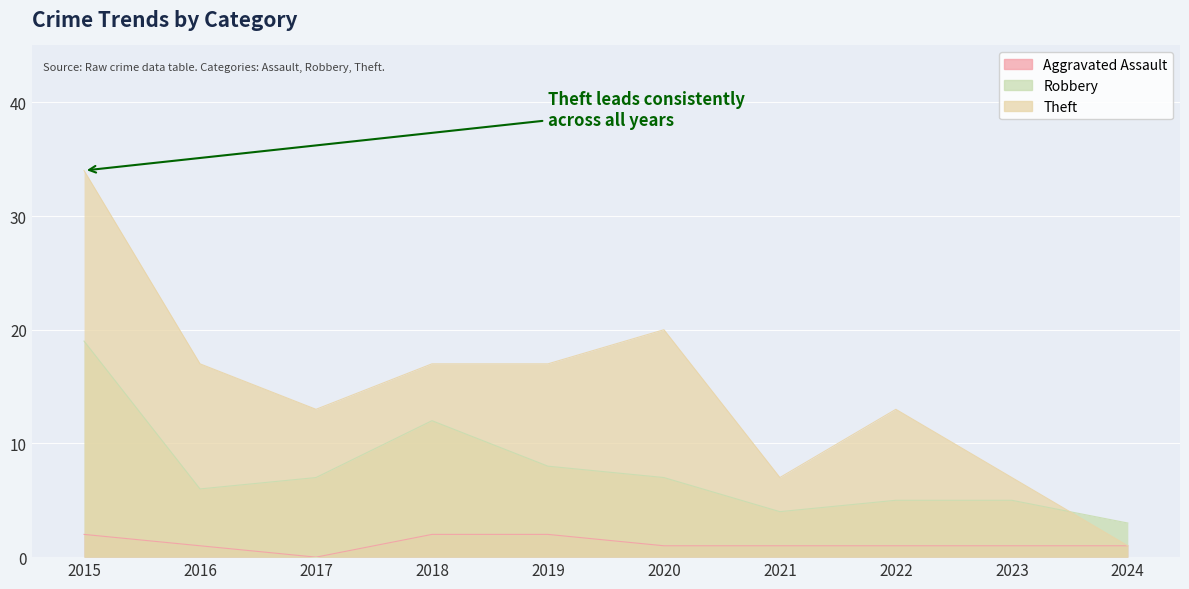

Which series has the largest total across all categories?

Theft